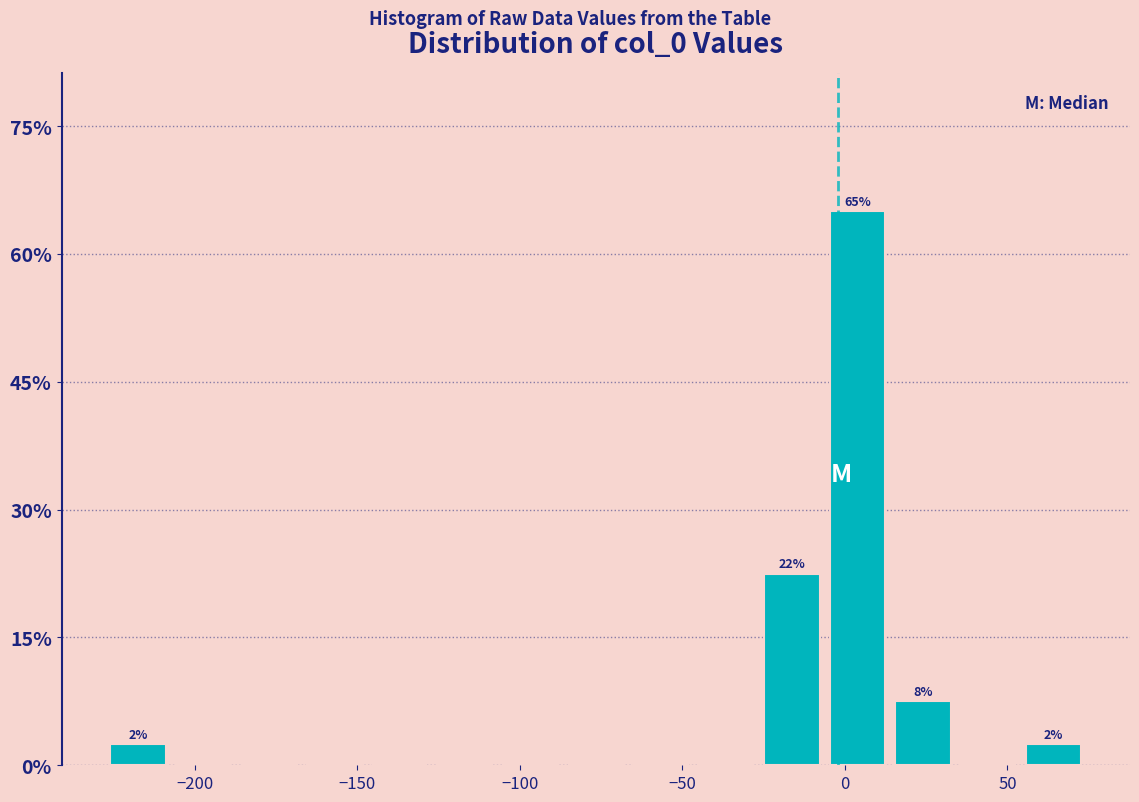

Over which range of the x-axis is the bar tallest?

-5 to 15